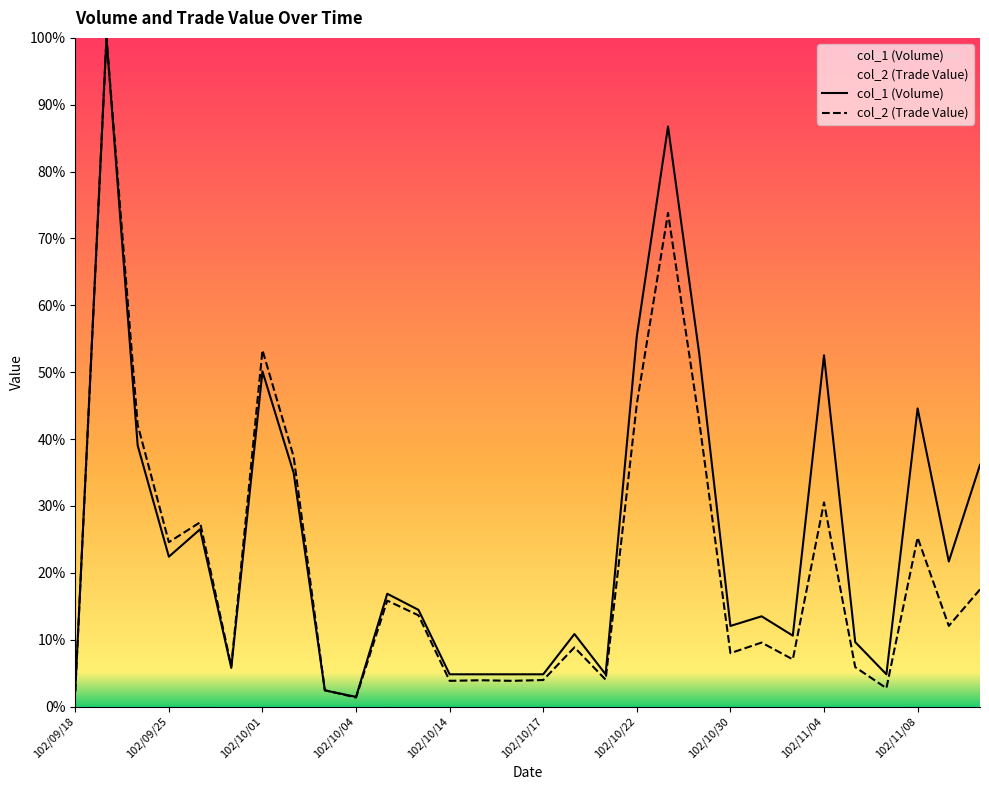

True or false: col_1 (Volume) has more than 1 interior local peaks.

True